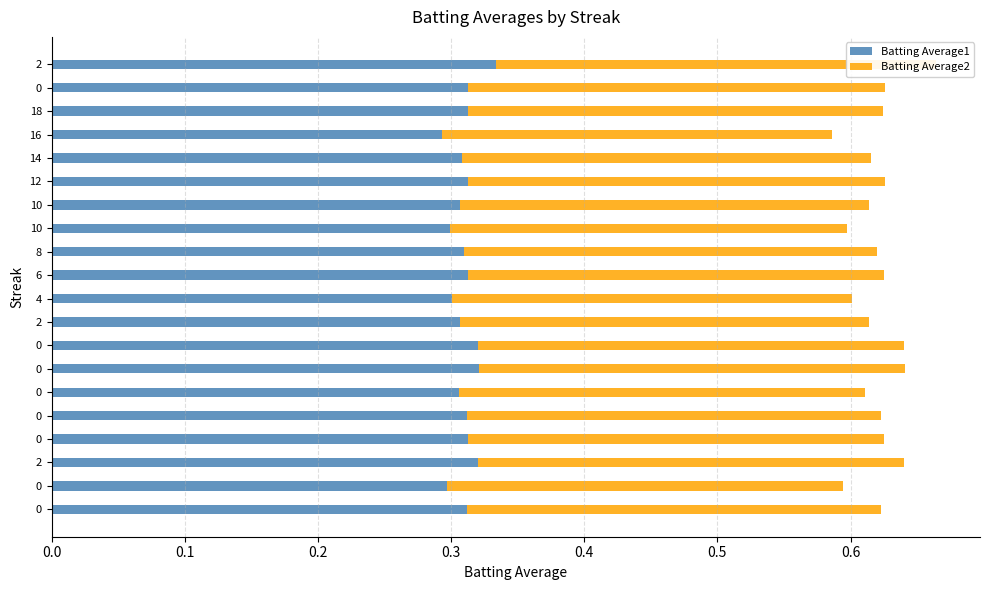

Does the chart contain any negative values?

No